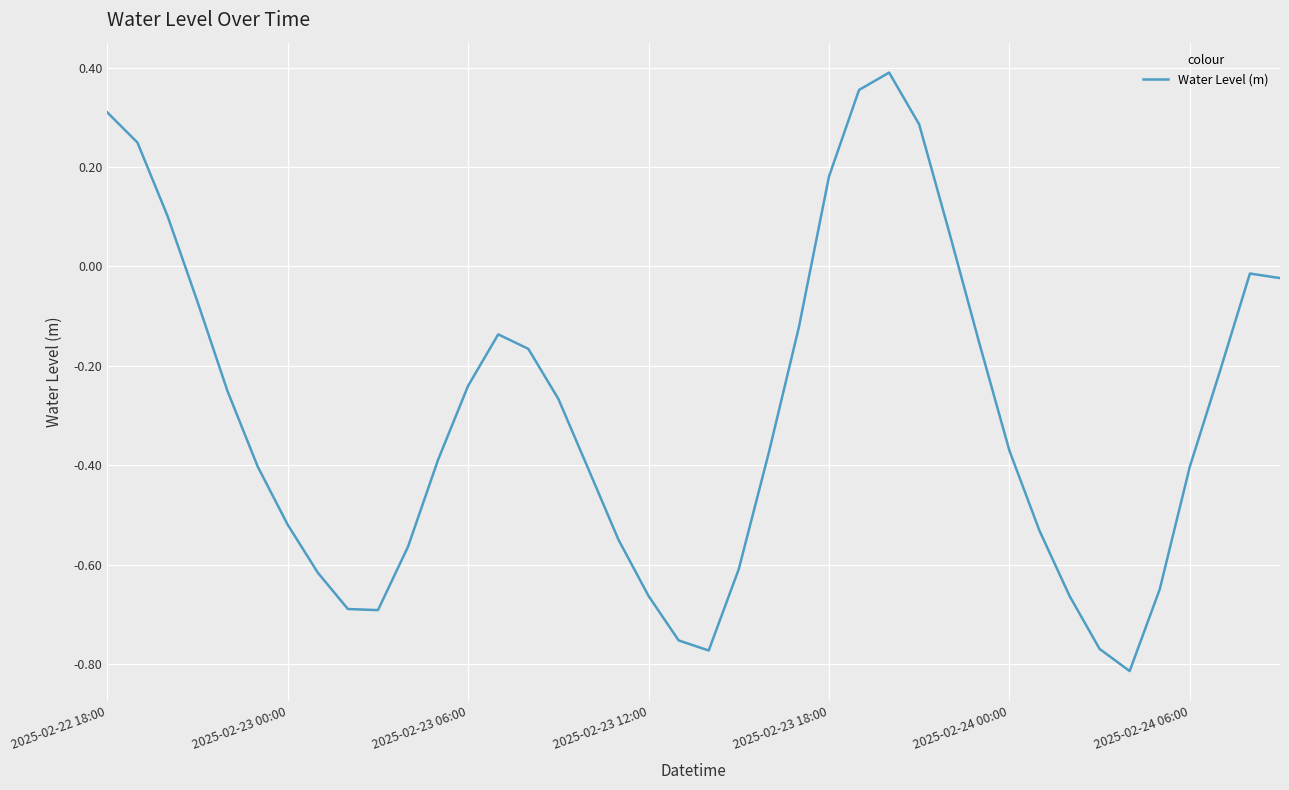

What is the difference between the maximum and minimum values?

1.2